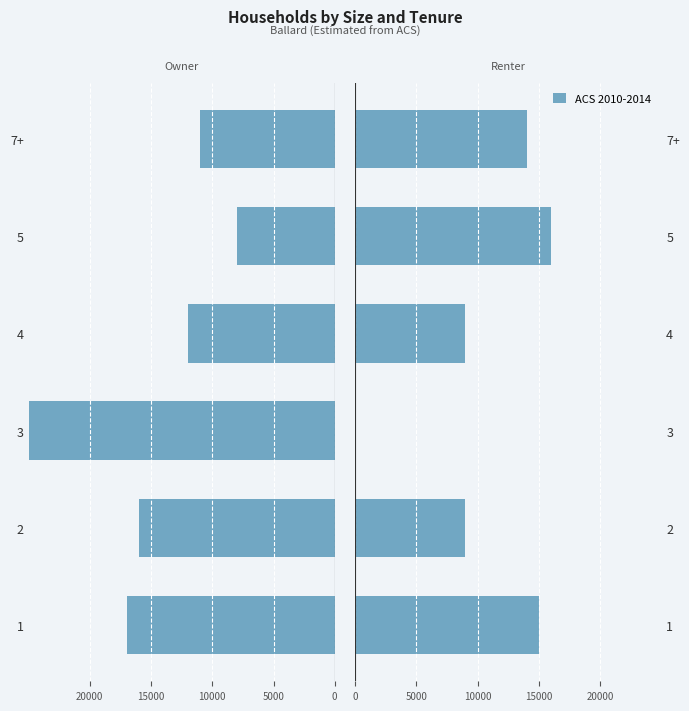

Which has a higher value, 7+ or 2?

7+